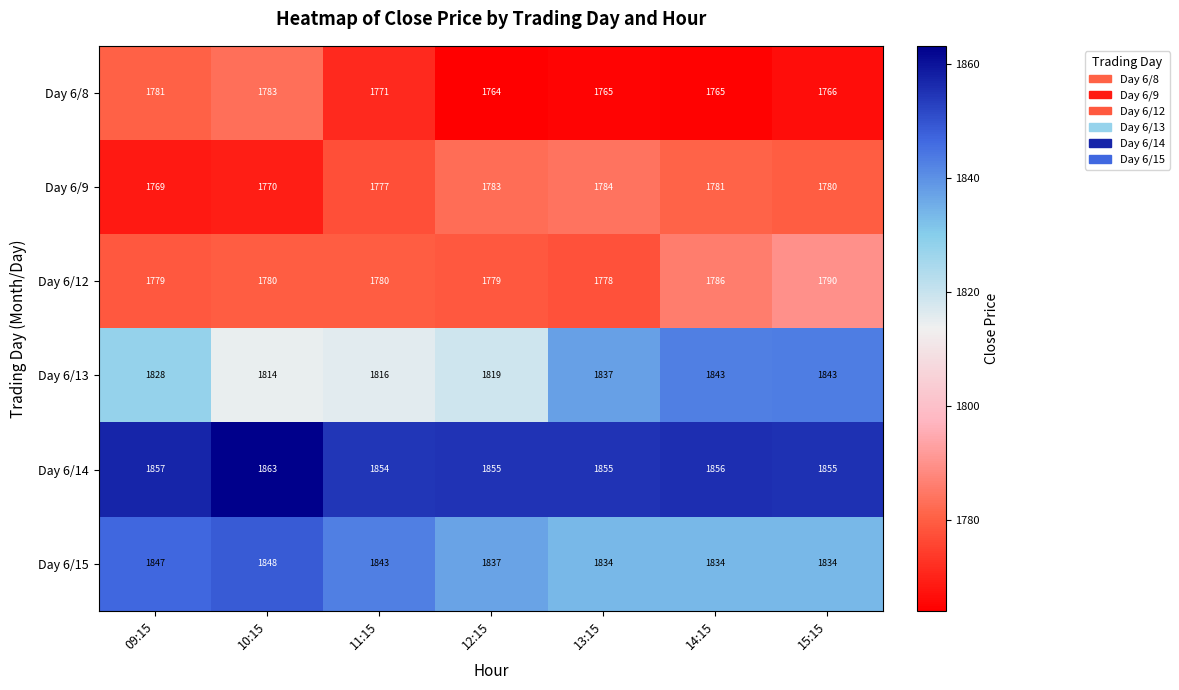

At which label is Day 6/9 closest to 1776?

11:15